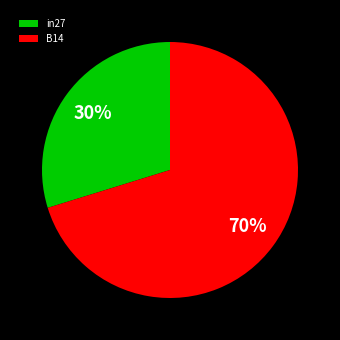

Combined, do in27 and B14 account for over 50%?

Yes